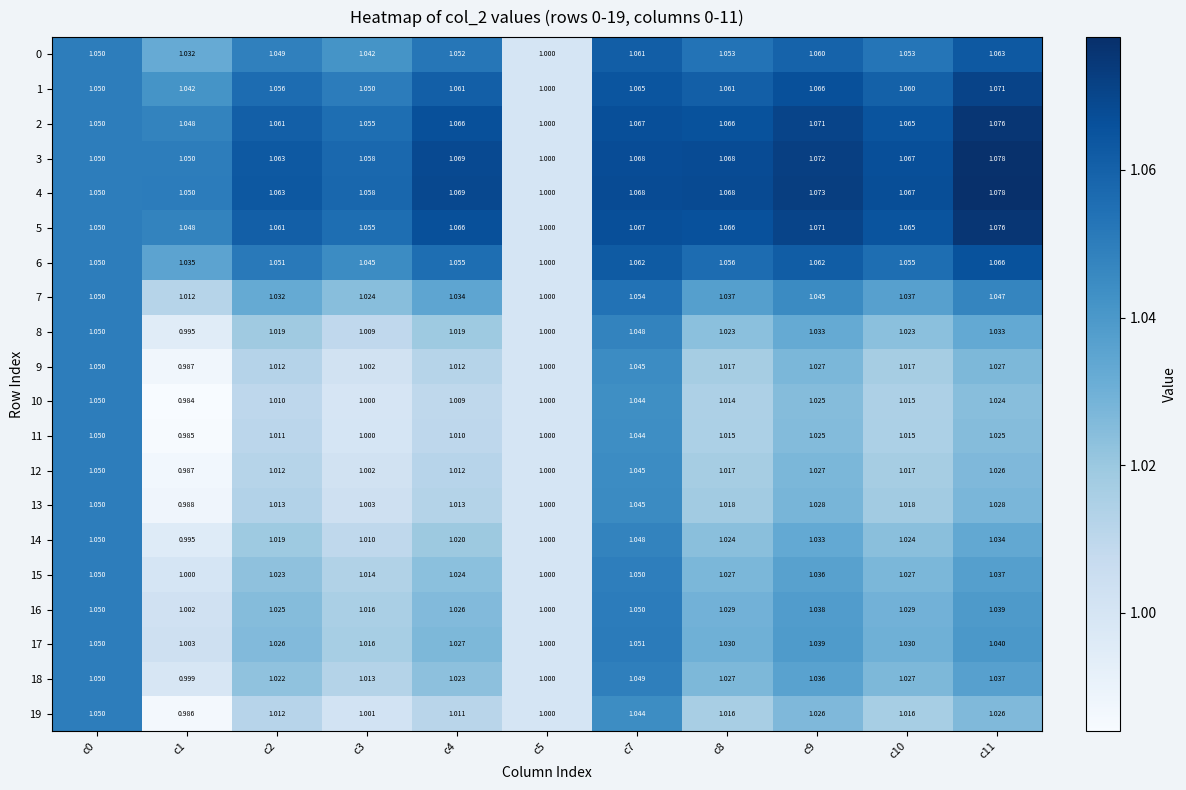

Is the value of 3 at c4 greater than the value of 2 at c11?

No